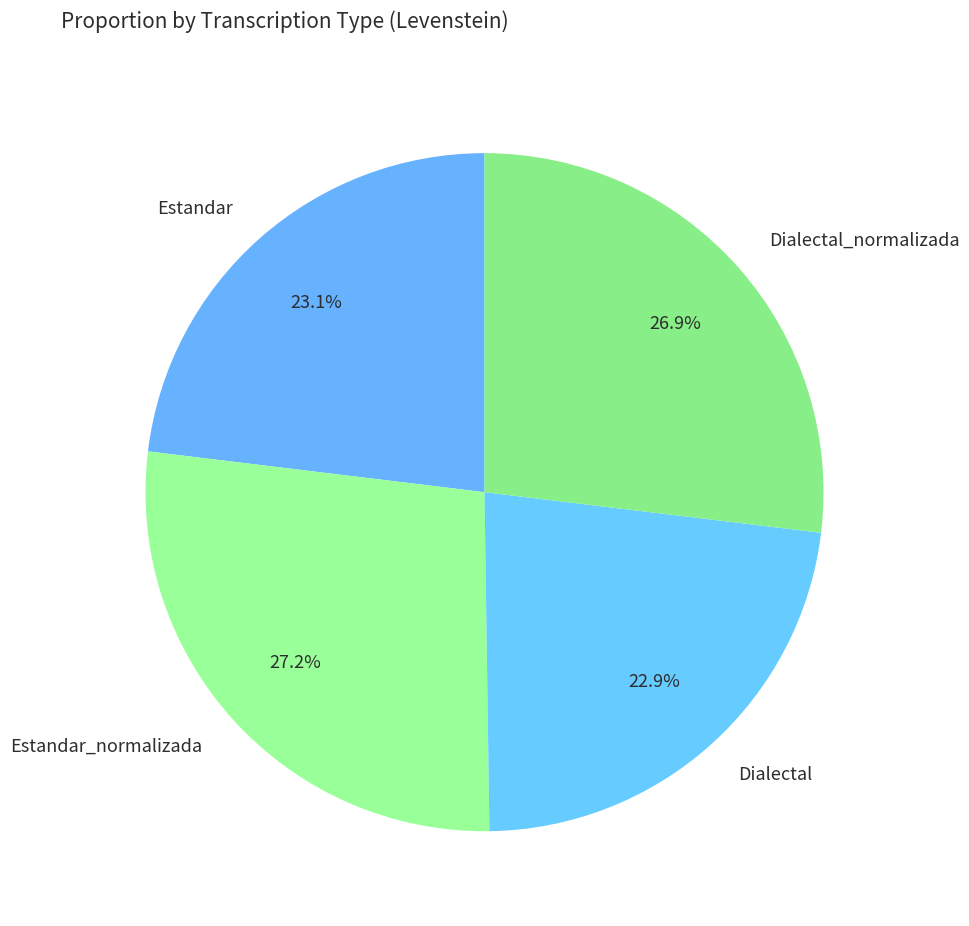

Count the number of slices in the pie.

4